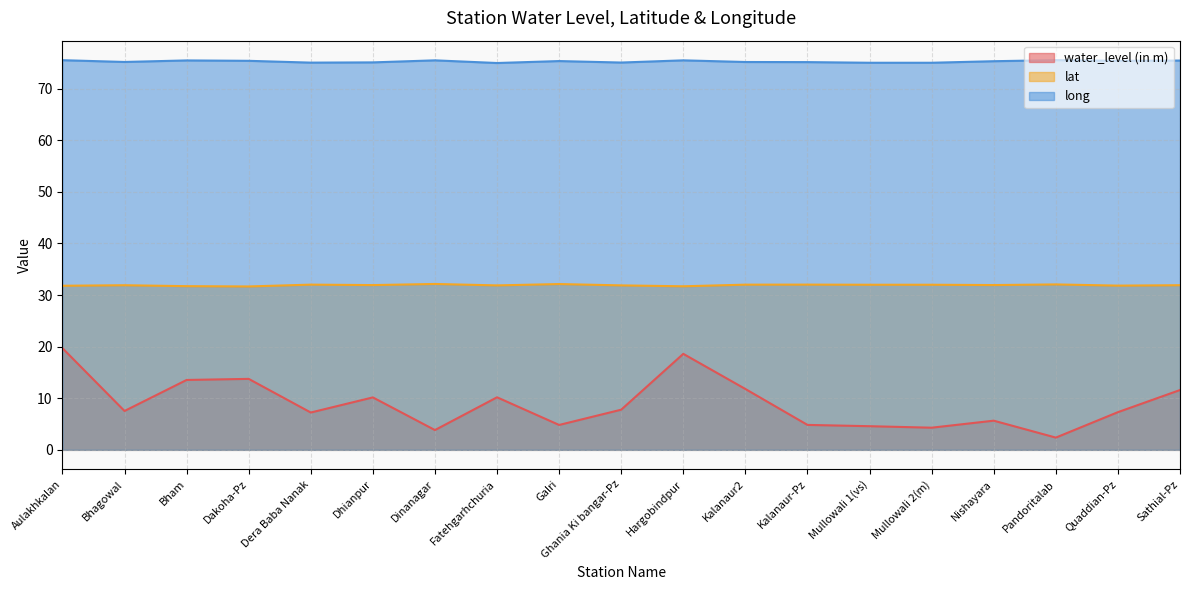

Reading left to right, list all the values displayed in this chart.

water_level (in m): 19.7	7.5	13.5	13.8	7.2	10.2	3.8	10.2	4.8	7.8	18.6	11.8	4.8	4.6	4.3	5.7	2.4	7.3	11.6
lat: 31.8	31.9	31.7	31.7	32.0	31.9	32.1	31.9	32.1	31.9	31.7	32.0	32.0	32.0	32.0	31.9	32.1	31.8	31.9
long: 75.5	75.2	75.5	75.4	75.0	75.1	75.5	75.0	75.3	75.0	75.5	75.2	75.1	75.0	75.0	75.3	75.5	75.4	75.4